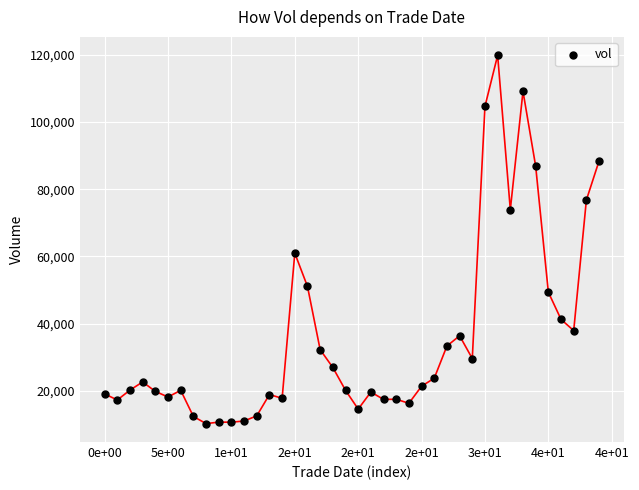

What is the range of Y values (max minus min)?

109550.1